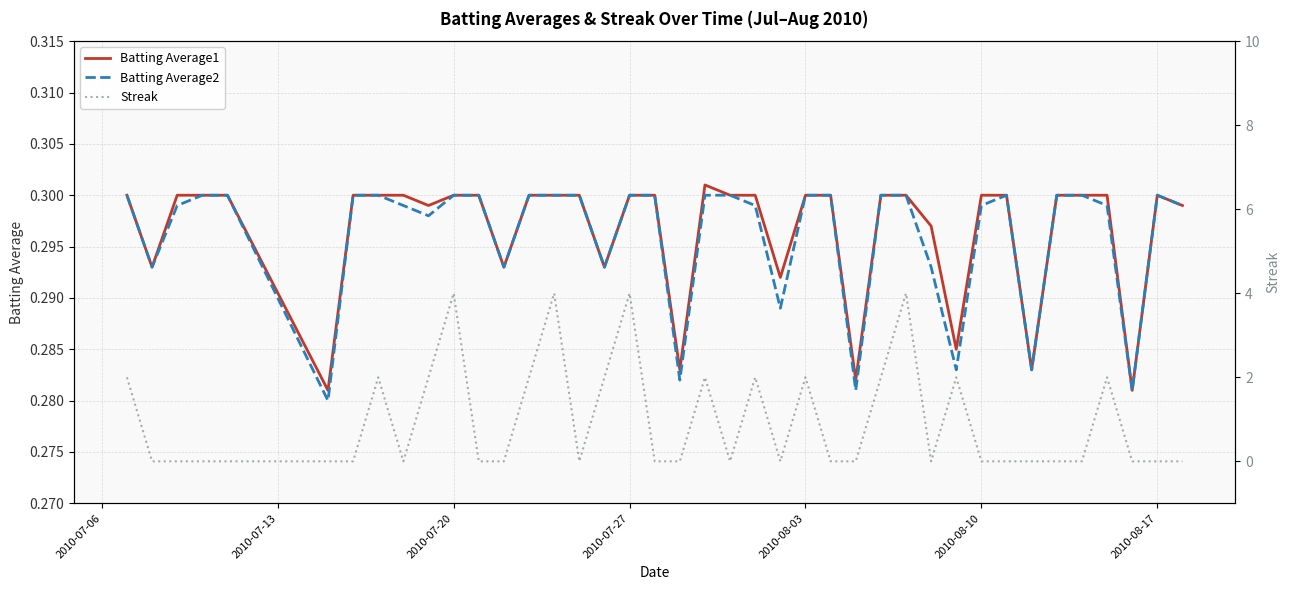

True or false: Batting Average2 and Batting Average1 cross at least once.

False